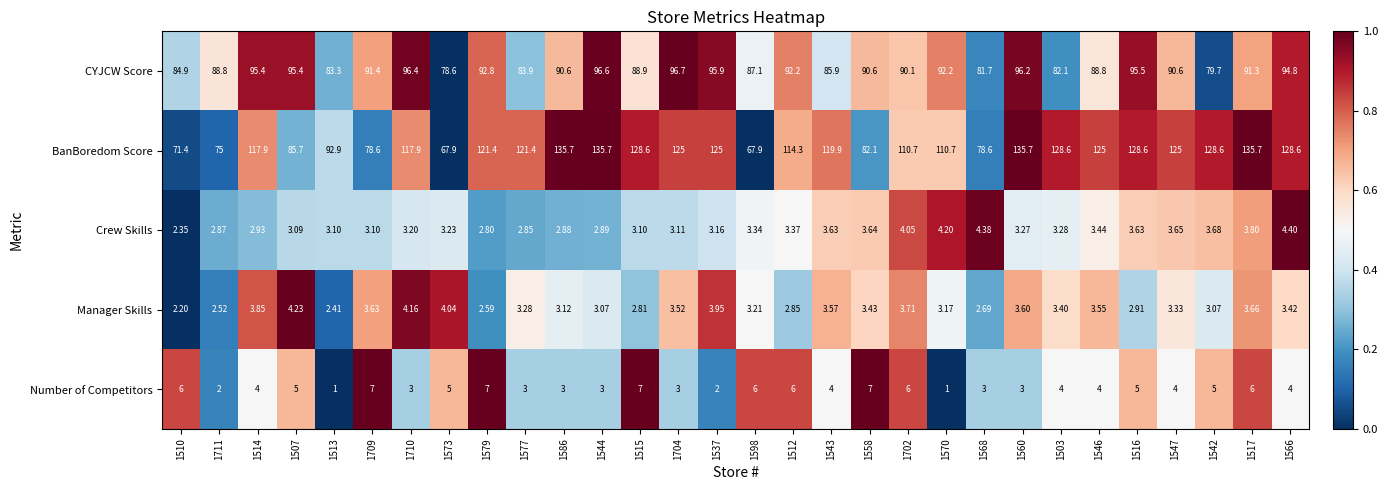

Which series has the largest range (max minus min)?

BanBoredom Score